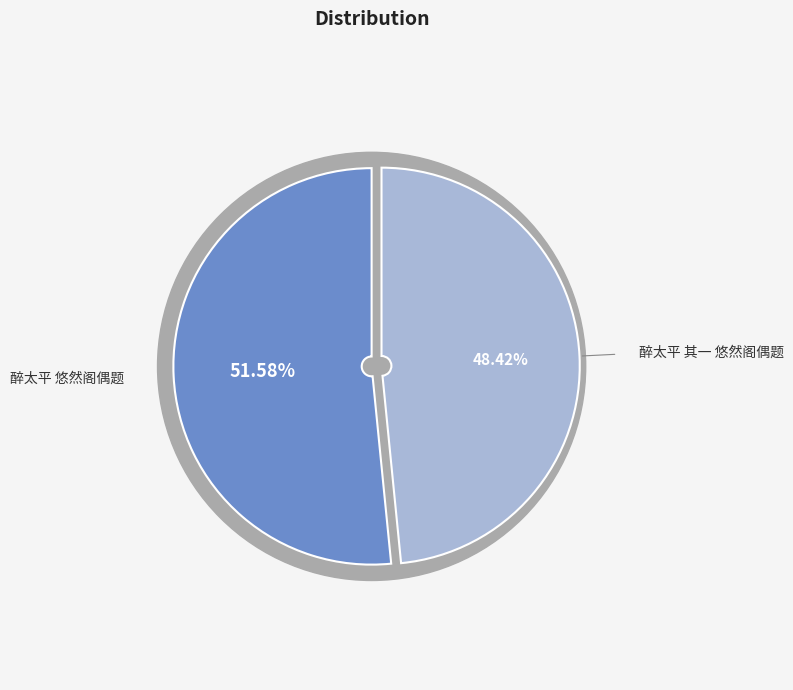

Which slice represents more than half of the pie?

醉太平 悠然阁偶题